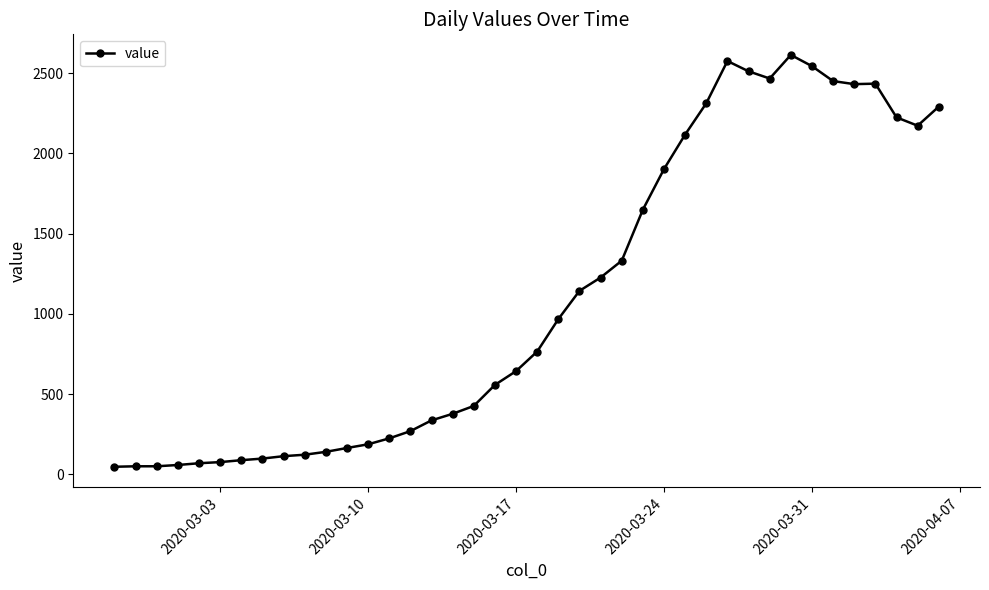

What is the maximum value shown in the chart?

2614